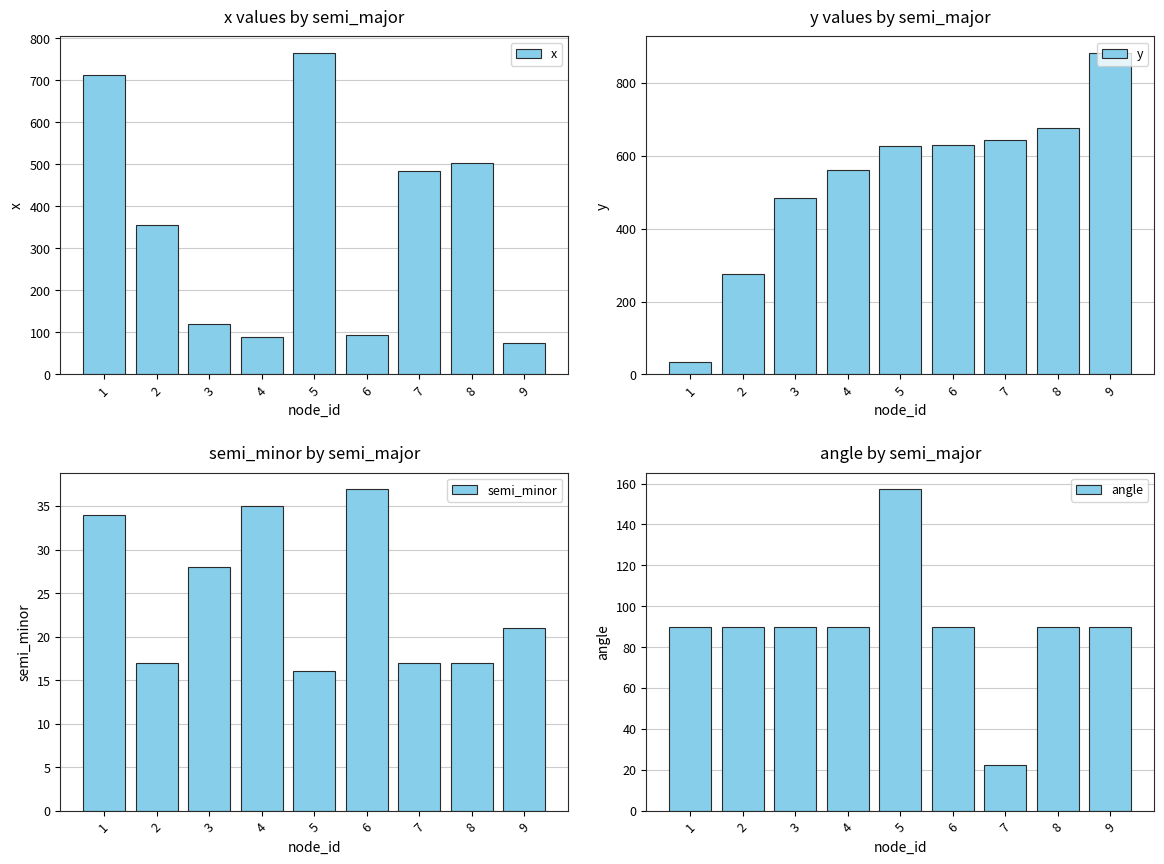

At which label does semi_minor reach its peak?

6